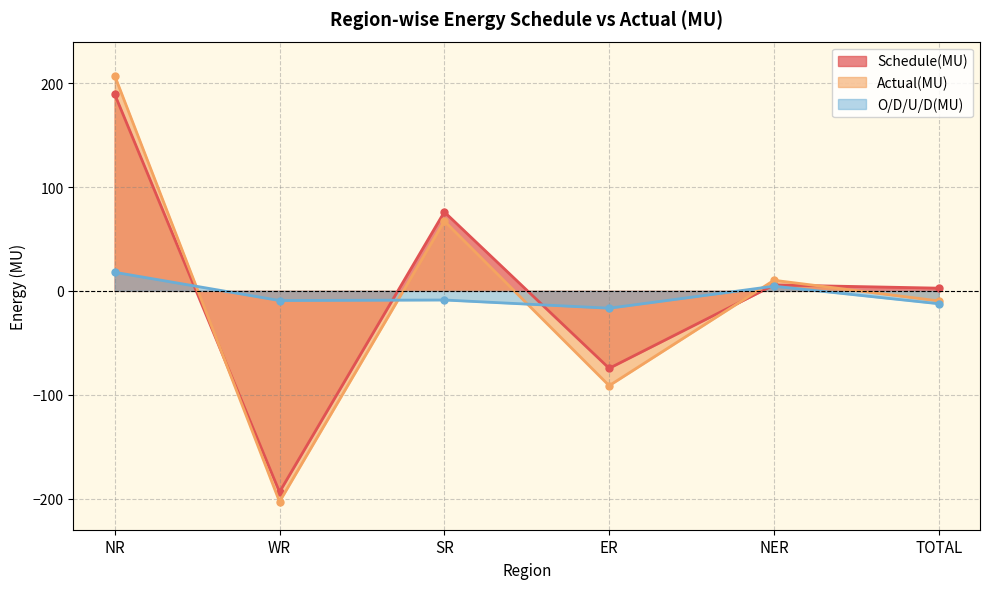

Reading left to right, extract all data points from this chart.

Schedule(MU): NR=189.3	WR=-193.7	SR=76.0	ER=-74.6	NER=5.7	TOTAL=2.6
Actual(MU): NR=207.2	WR=-203.0	SR=67.2	ER=-91.3	NER=10.2	TOTAL=-9.7
O/D/U/D(MU): NR=17.9	WR=-9.3	SR=-8.8	ER=-16.7	NER=4.5	TOTAL=-12.4